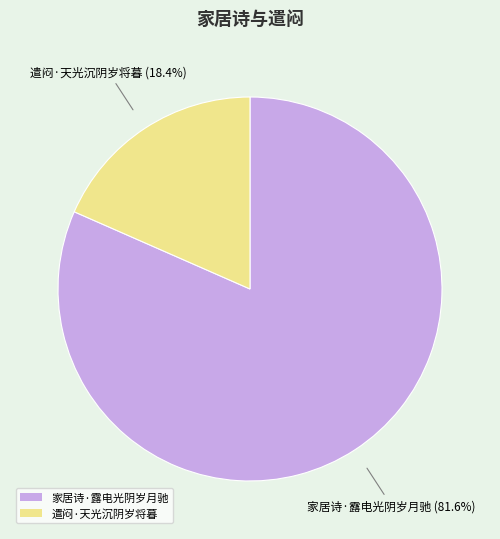

The 家居诗·露电光阴岁月驰 slice represents 67% of the pie. True or false?

False